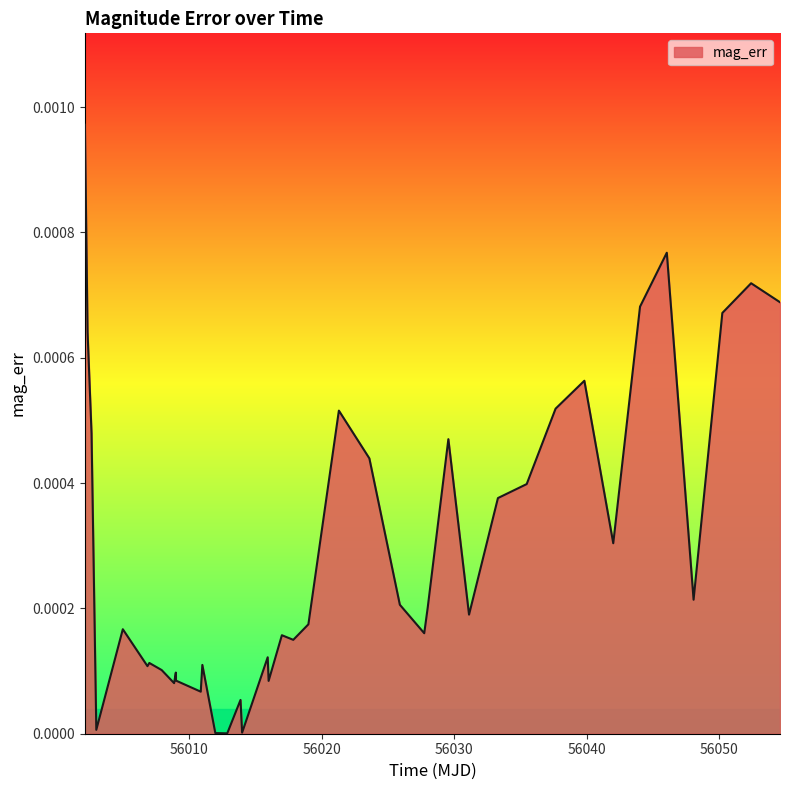

Is this an area chart (filled region under the line)?

Yes